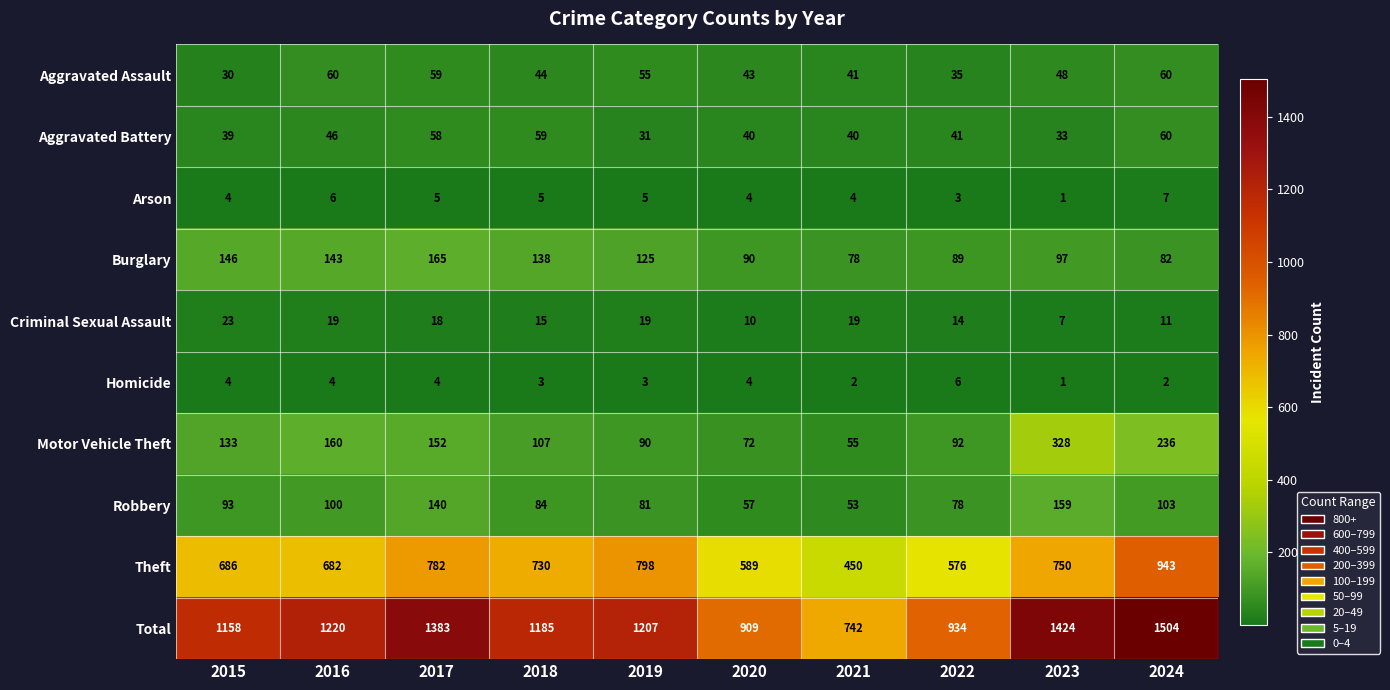

Count the Homicide values in the range 2 to 4.

8